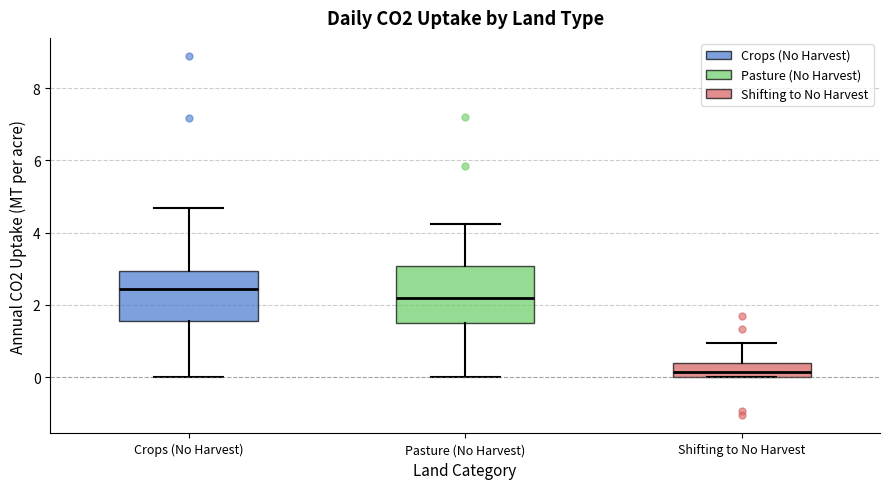

Reading left to right, read every box against the y-axis: the position of its median line, the range the box covers, and the ends of its whiskers. The values are not printed on the chart, so give them approximately, as read against the axis.

Crops (No Harvest): median 2.4, box 1.6 to 3.0, whiskers 0.0 to 4.6
Pasture (No Harvest): median 2.2, box 1.4 to 3.0, whiskers 0.0 to 4.2
Shifting to No Harvest: median 0.2, box 0.0 to 0.4, whiskers 0.0 to 1.0